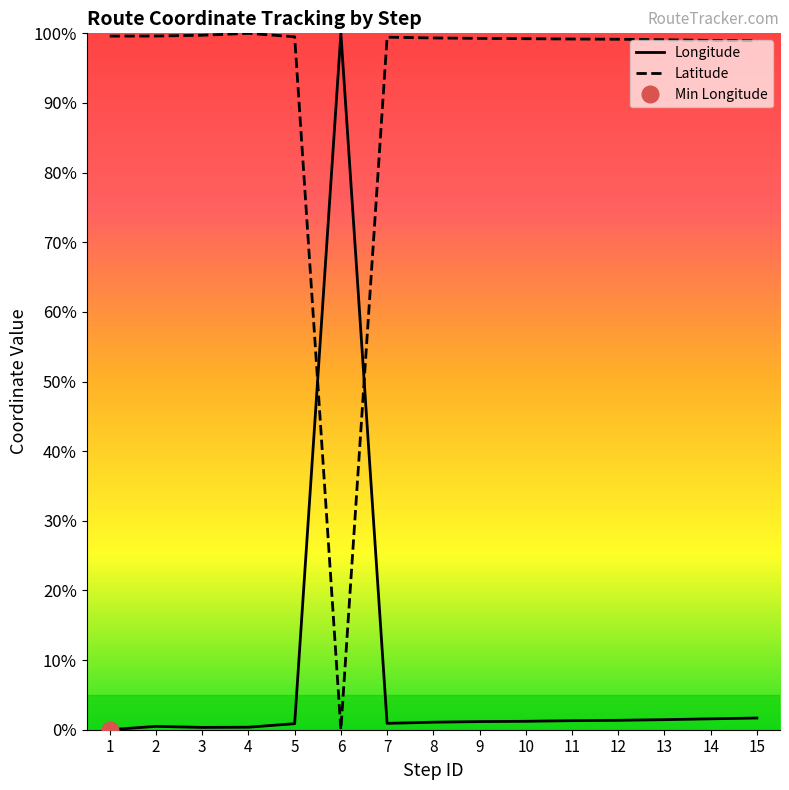

Reading left to right, extract all data points from this chart.

Longitude: 0.0	0.0	0.0	0.0	0.0	1.0	0.0	0.0	0.0	0.0	0.0	0.0	0.0	0.0	0.0
Latitude: 1.0	1.0	1.0	1.0	1.0	0.0	1.0	1.0	1.0	1.0	1.0	1.0	1.0	1.0	1.0